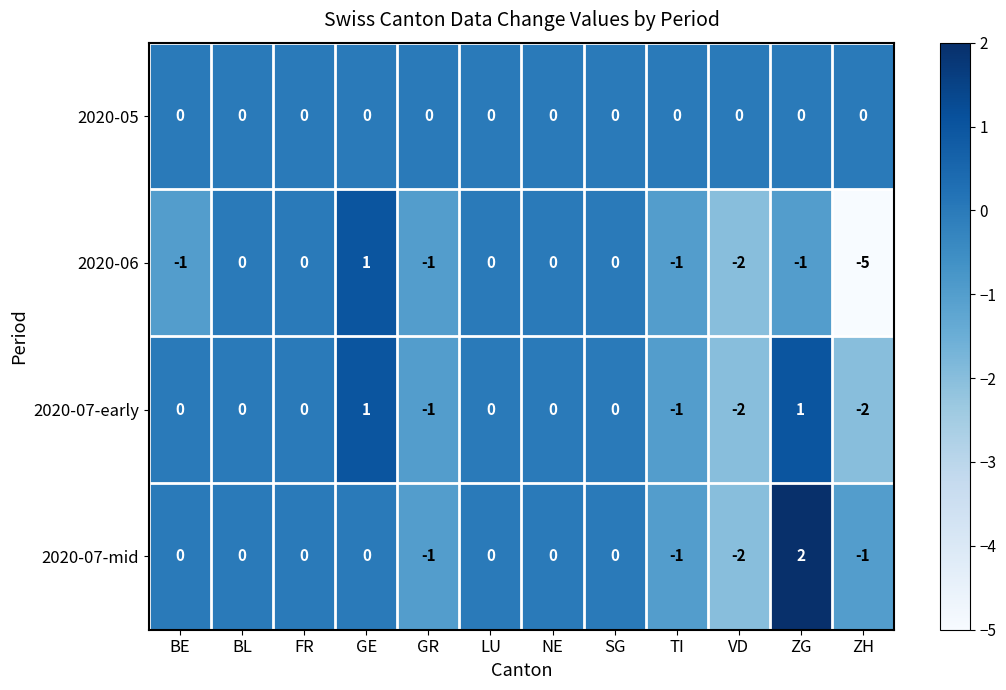

How many data points does each series have?

12